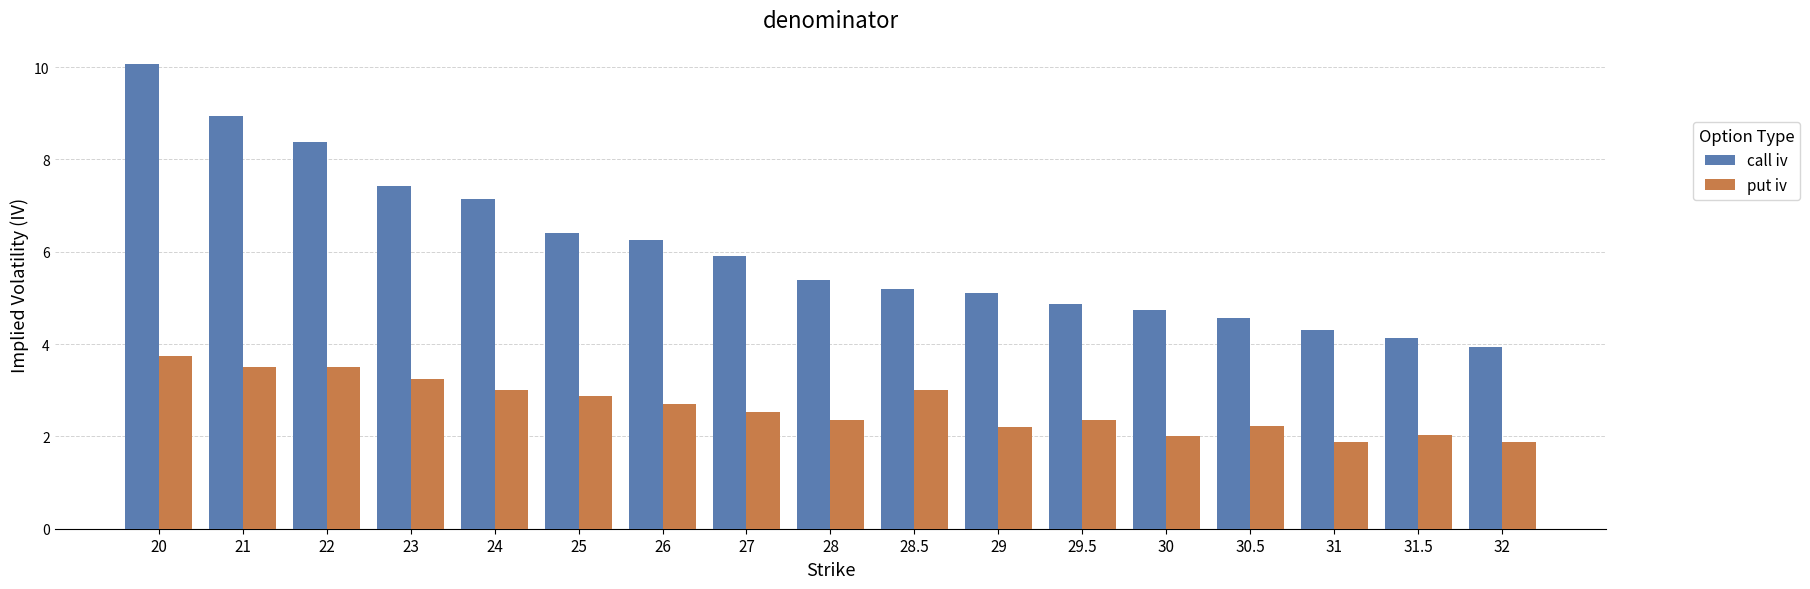

What is the greatest value displayed?

10.1